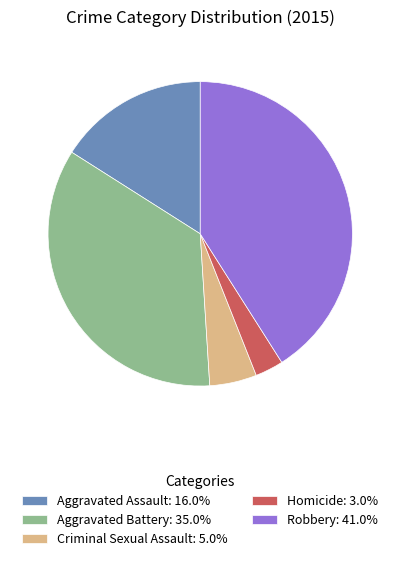

Do Aggravated Battery: 35.0% and Criminal Sexual Assault: 5.0% together represent more than half of the pie?

No